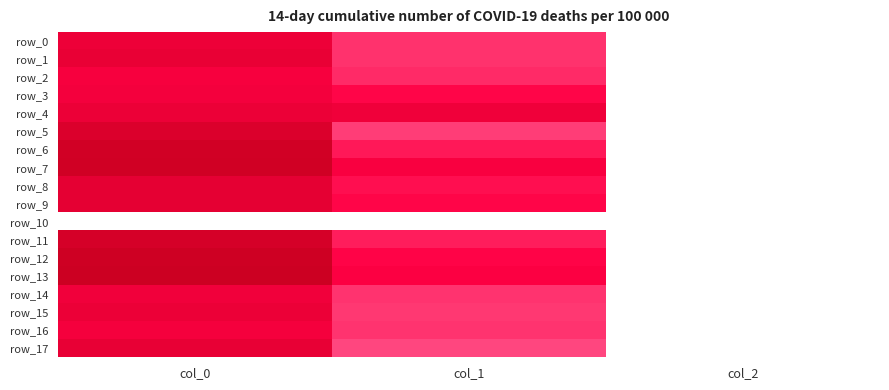

The row_6 series shows 1.1 at col_2. True or false?

False